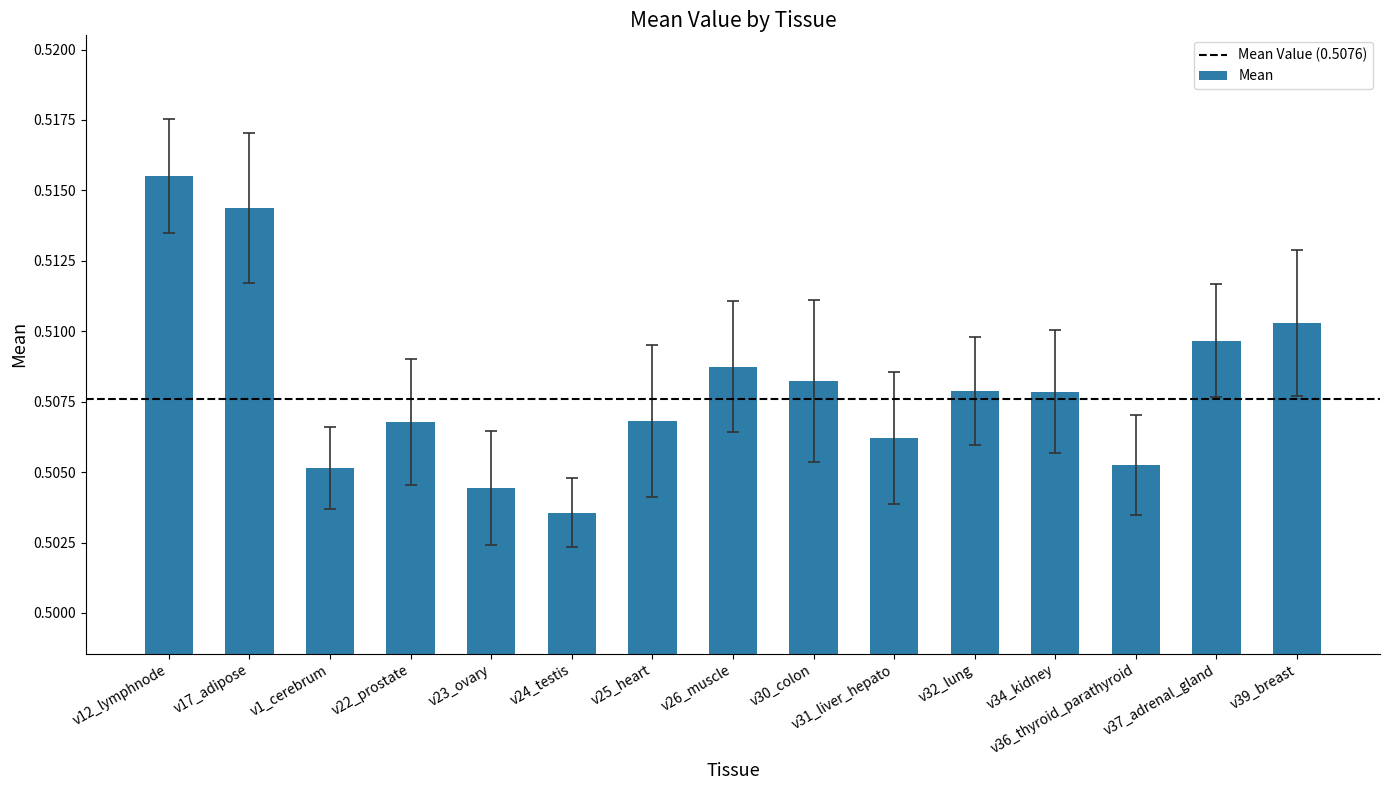

Which category has the highest value across all series?

v12_lymphnode